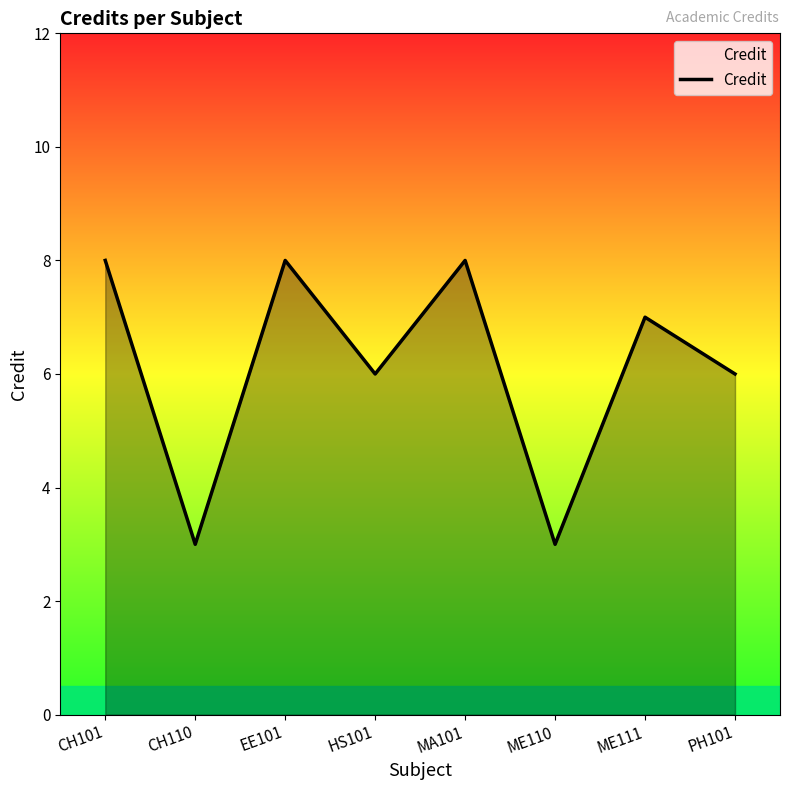

What is the difference between the maximum and minimum values?

5